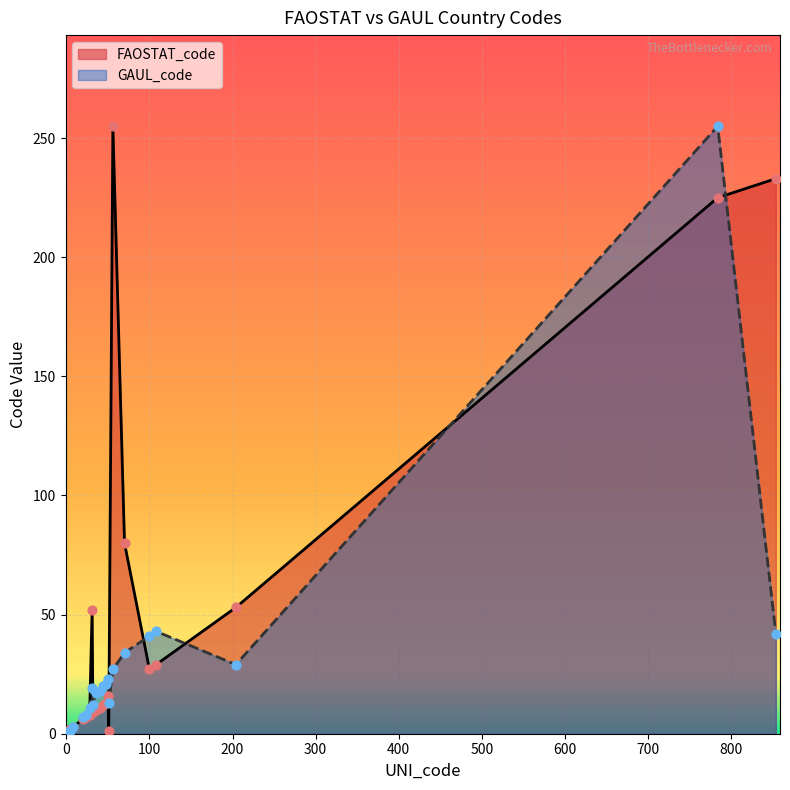

Which series has the largest total across all categories?

FAOSTAT_code